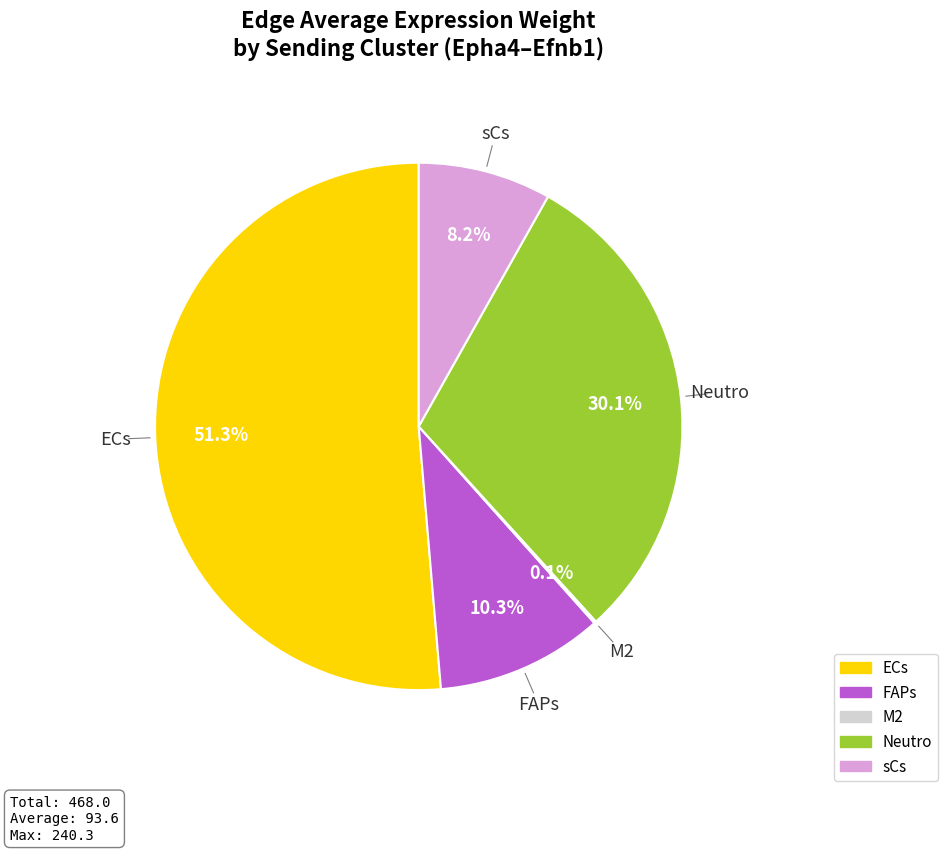

Is there a majority slice in this chart?

Yes